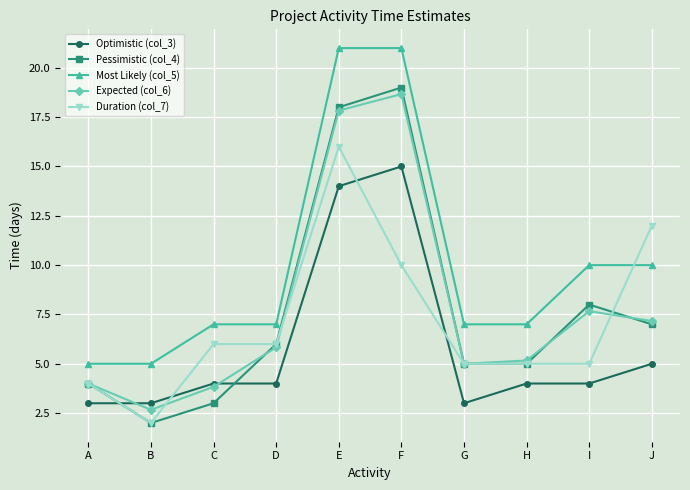

Rank the series by their maximum value, from lowest to highest.

Optimistic (col_3), Duration (col_7), Expected (col_6), Pessimistic (col_4), Most Likely (col_5)